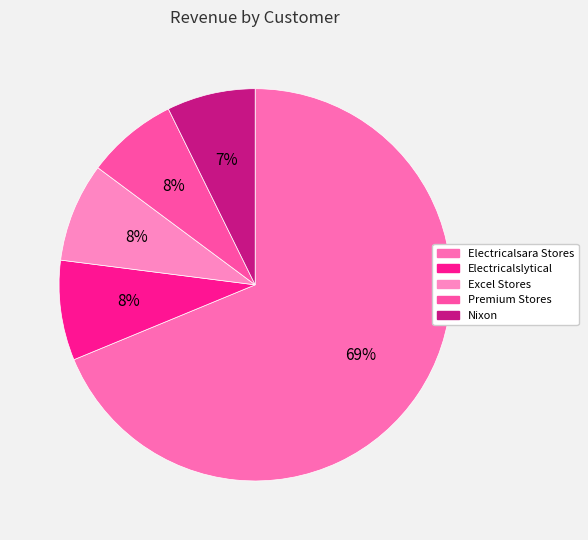

Which slice is the largest?

Electricalsara Stores